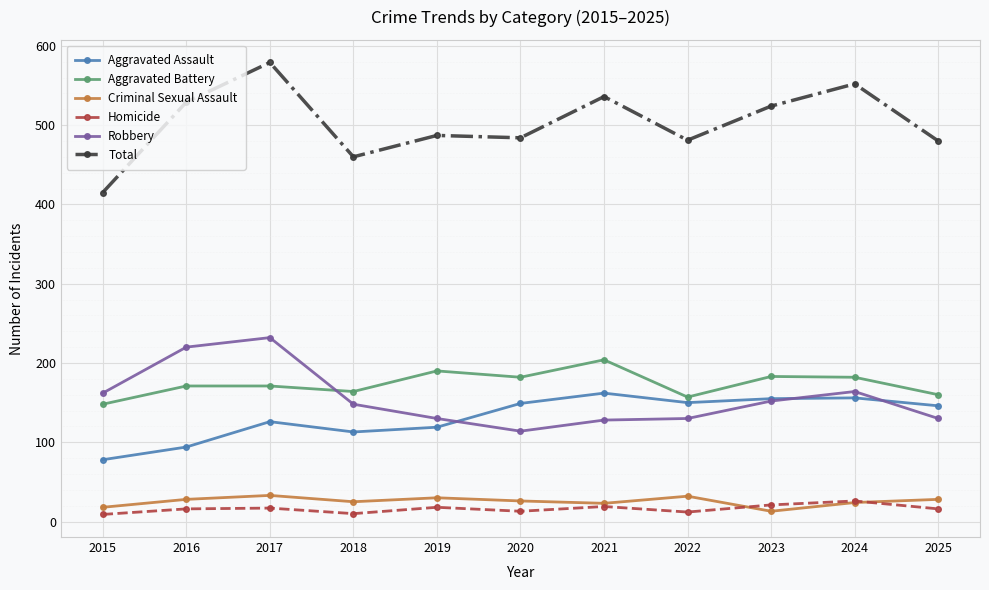

What is the value of the Robbery point at the 8th from the left?

130